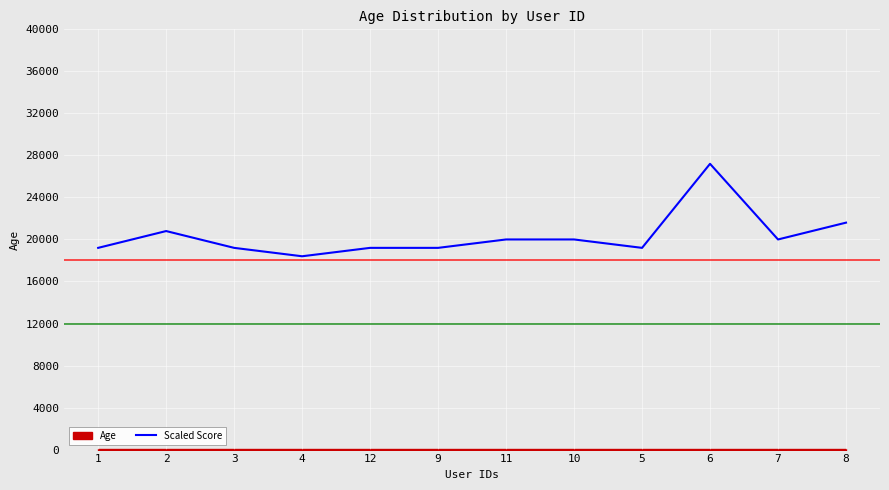

Which category has the highest value across all series?

6